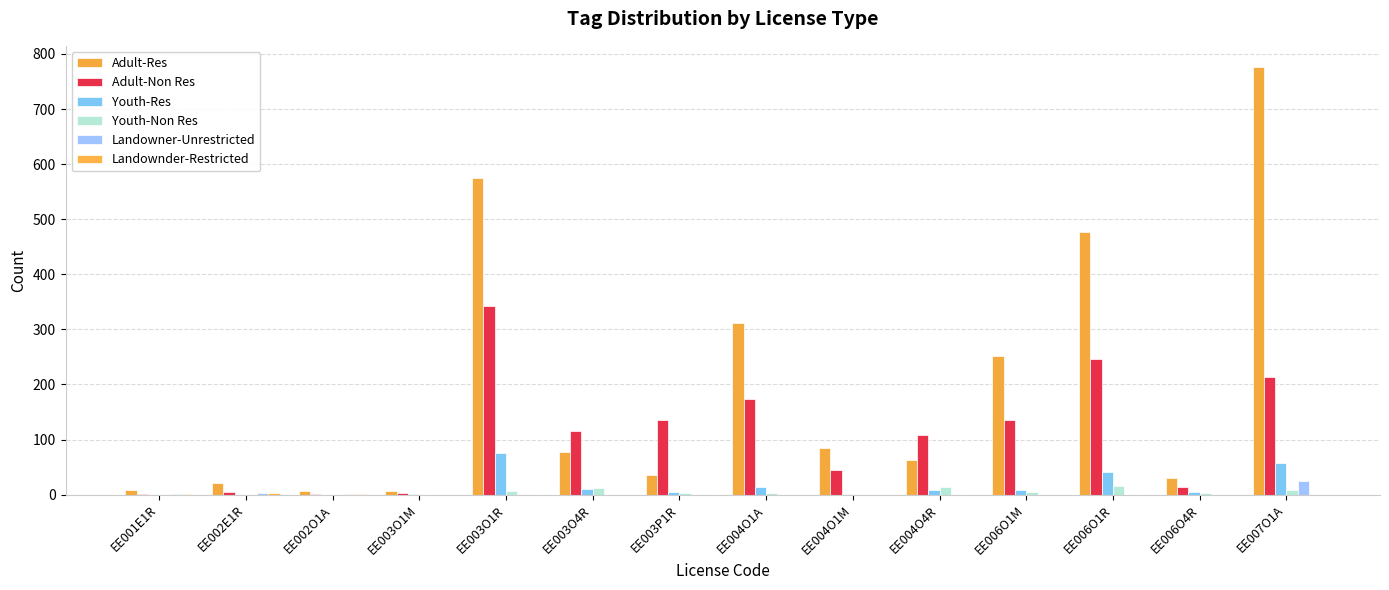

Which series has the largest total across all categories?

Adult-Res